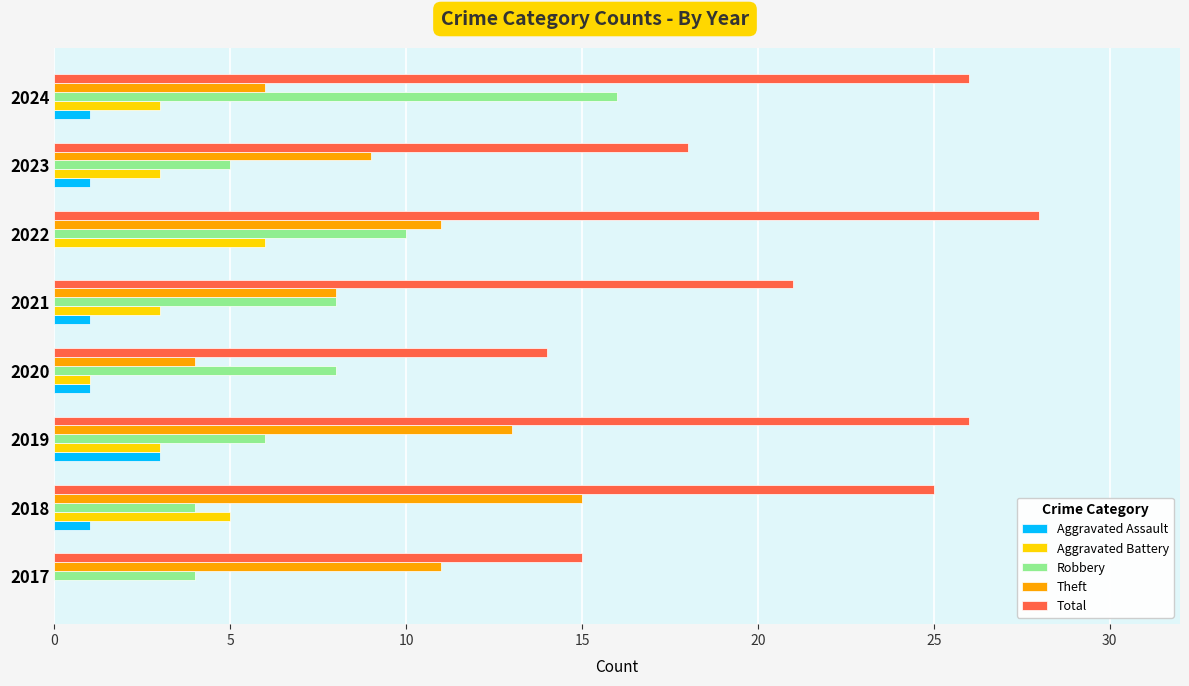

Which series has the largest total across all categories?

Total